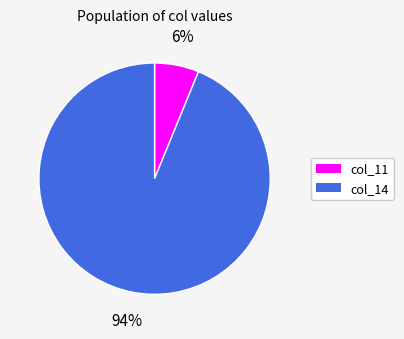

Does any single category account for the majority?

Yes